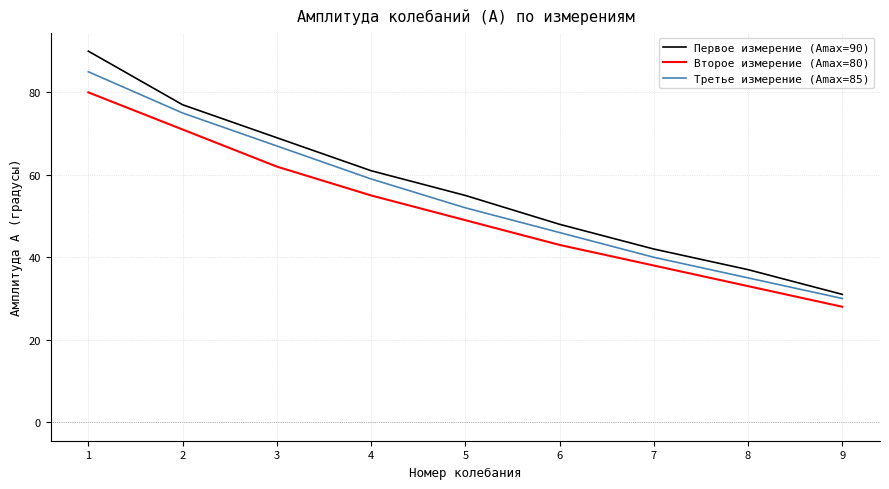

Which series has the widest spread of values?

Первое измерение (Amax=90)